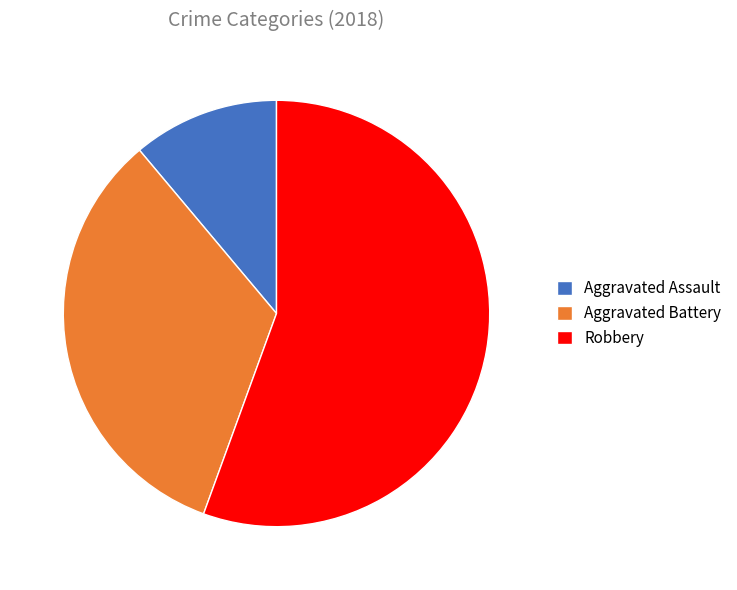

Count the number of slices in the pie.

3